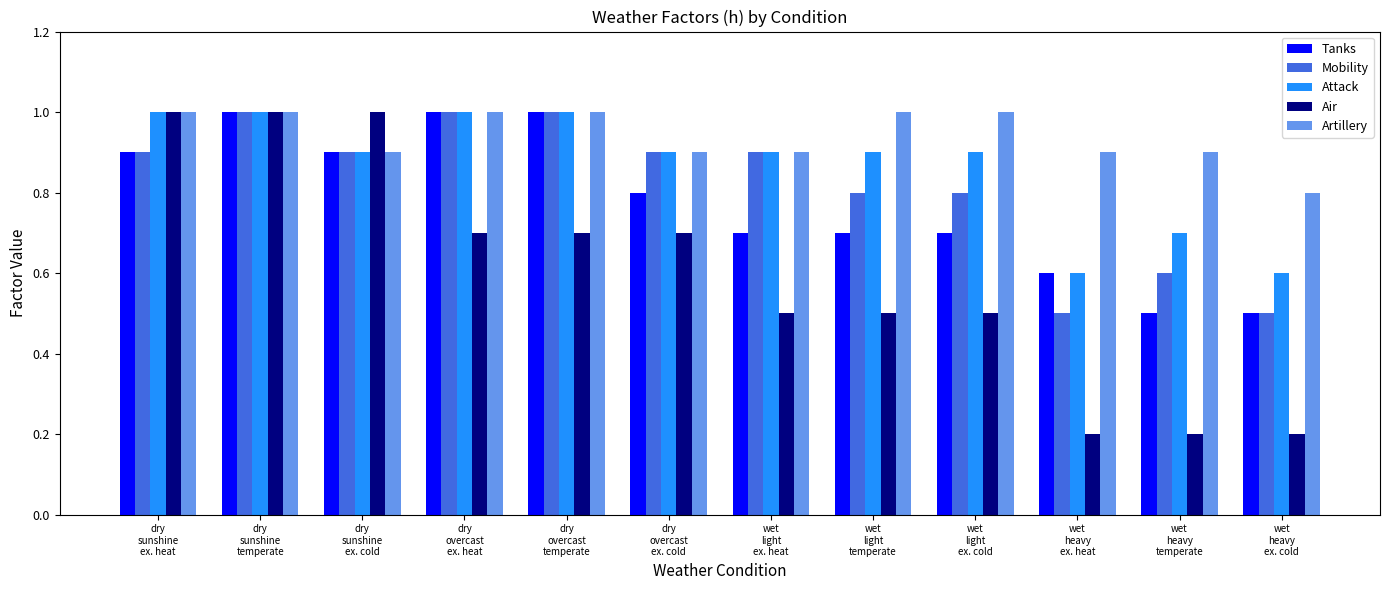

What are all the series names shown in the legend?

Tanks, Mobility, Attack, Air, Artillery